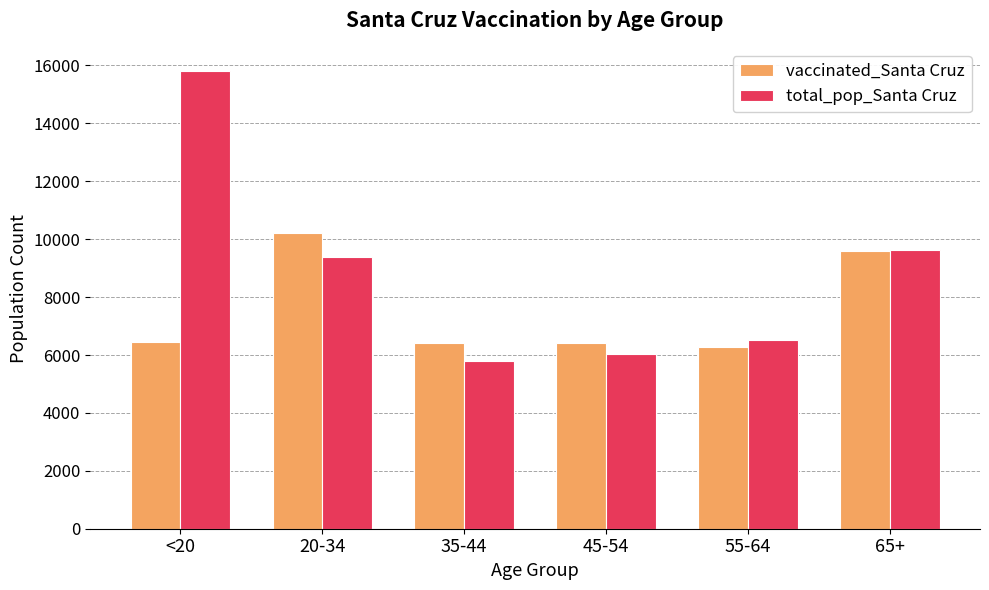

At which label does total_pop_Santa Cruz first exceed 9375?

<20